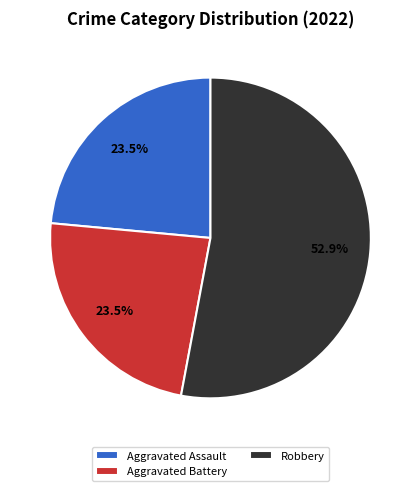

Which category accounts for the majority?

Robbery